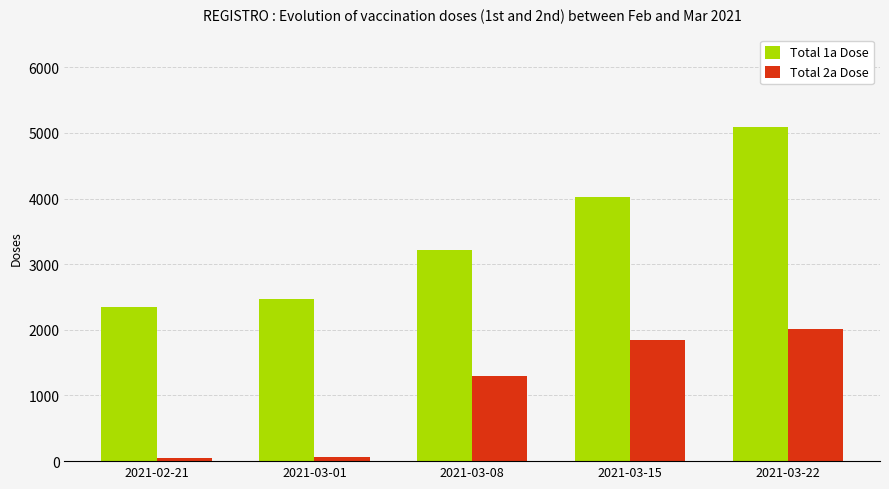

Count the number of data series in this chart.

2